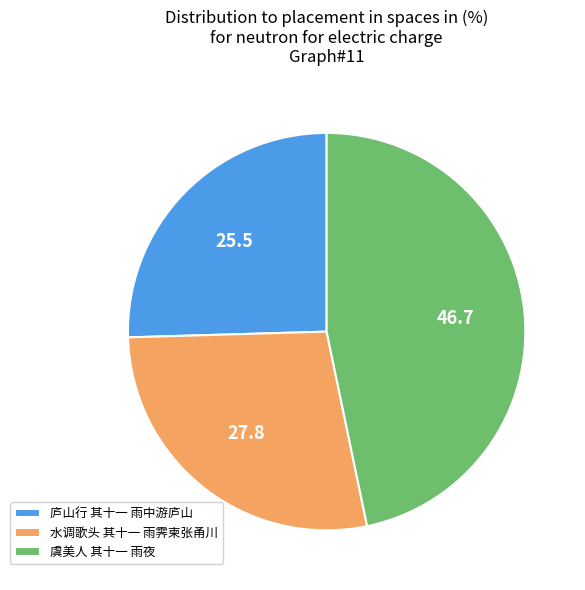

Is it true that 水调歌头 其十一 雨霁柬张甬川 is 17% of the pie?

False